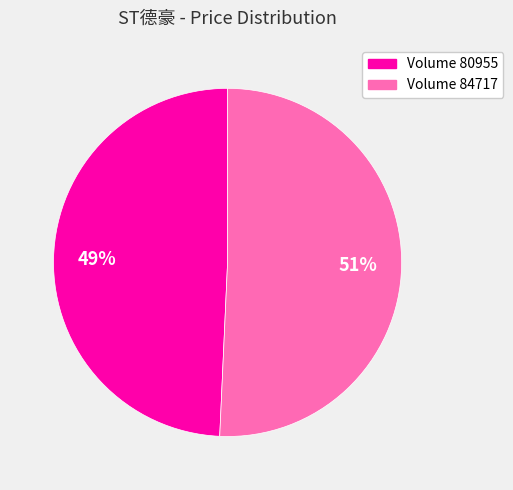

Which slice is the smallest?

Volume 80955